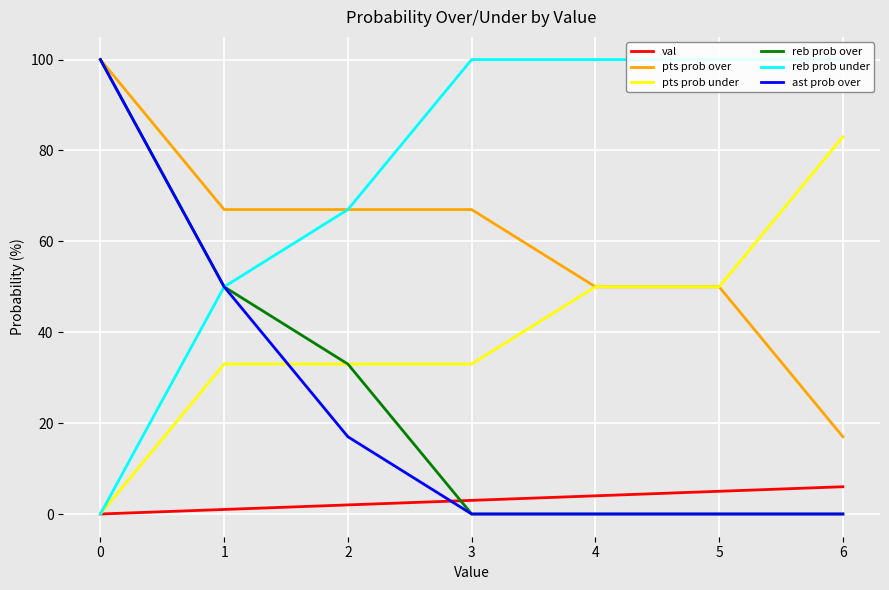

True or false: reb prob under and pts prob under cross at least once.

False